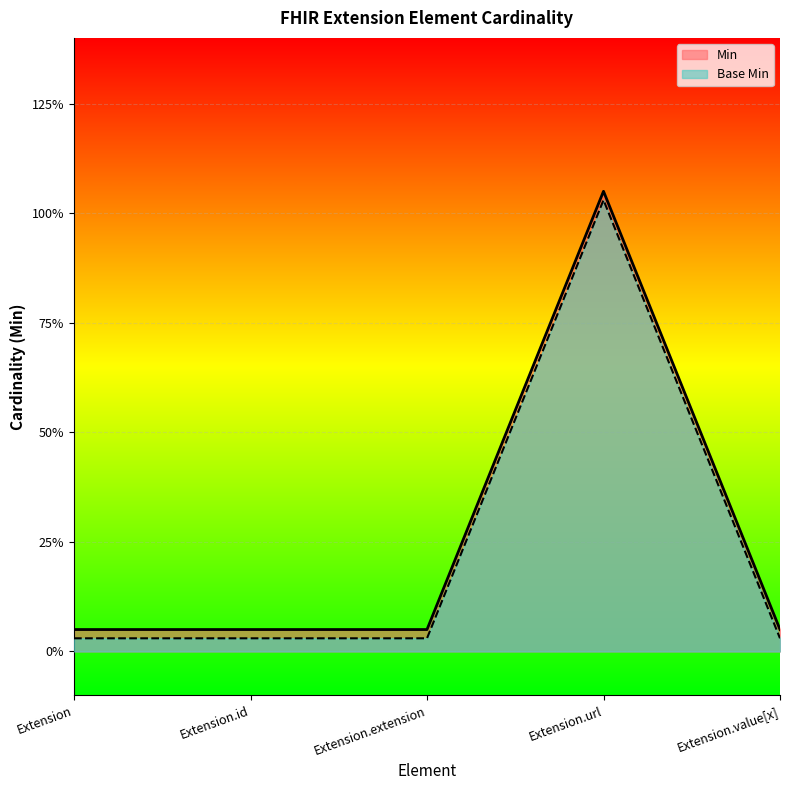

Is the value of Base Min at Extension.extension greater than the value of Min at Extension.value[x]?

No